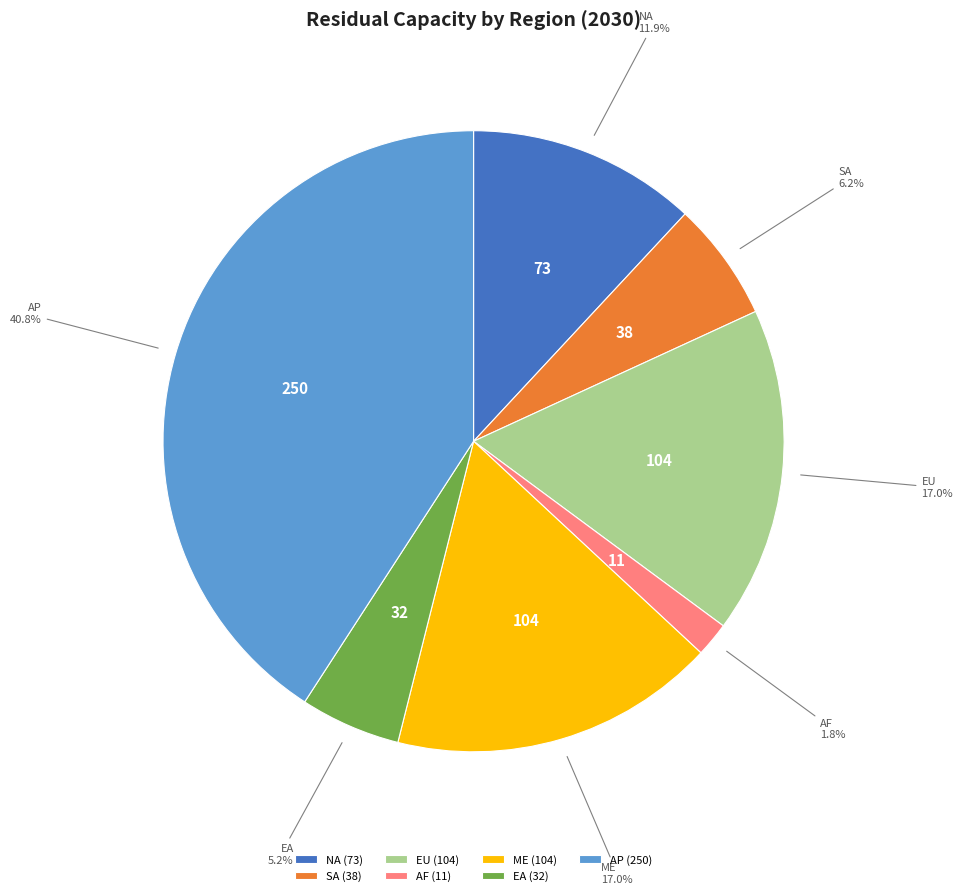

The AP slice represents 41% of the pie. True or false?

True